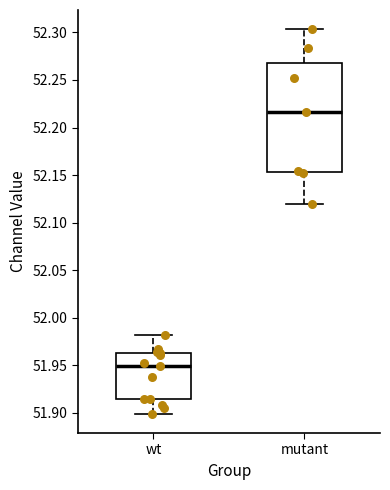

Which box's median line is the highest?

mutant